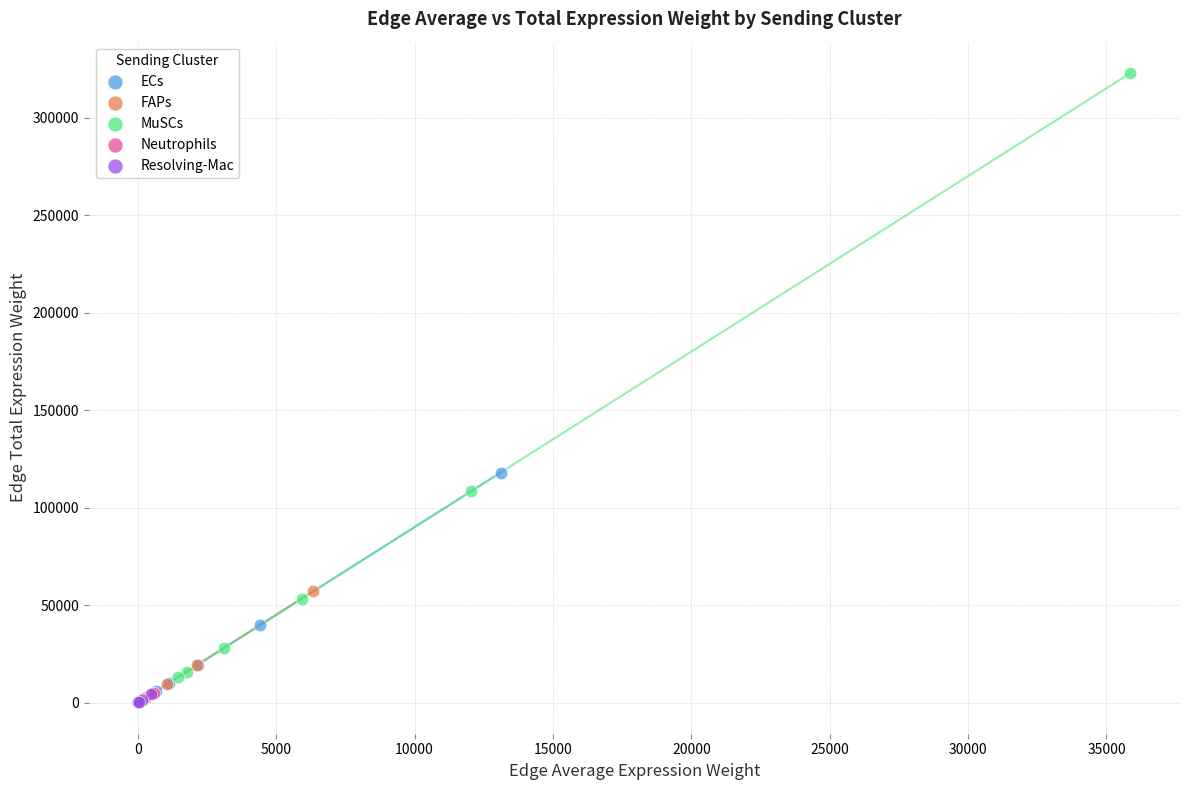

Which series reaches the maximum Y coordinate?

MuSCs